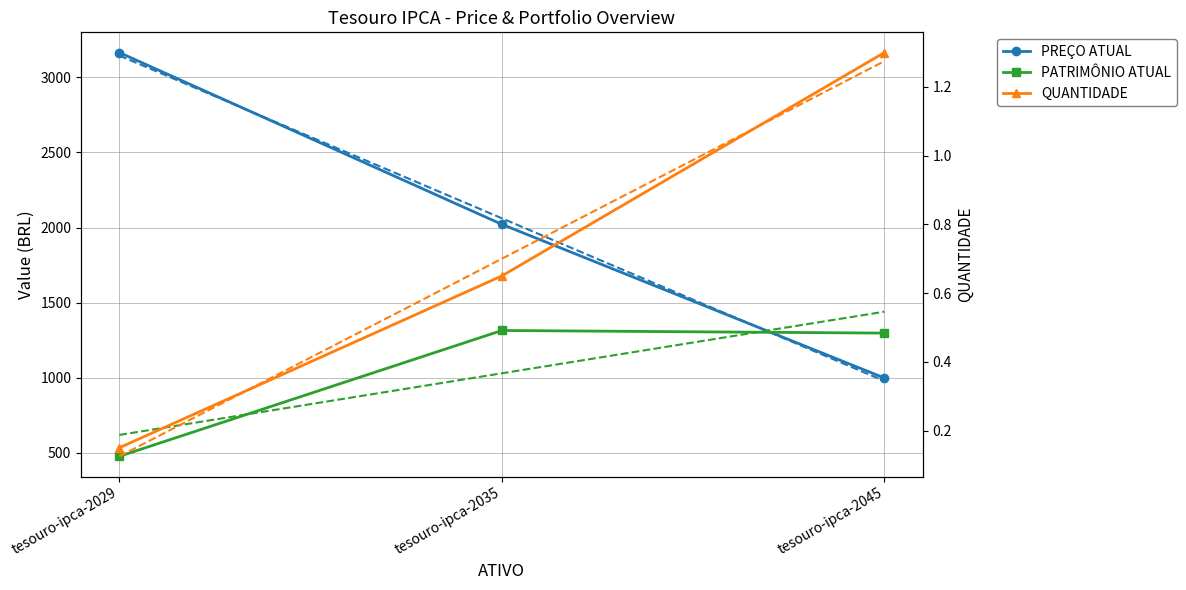

What is the value of the PATRIMÔNIO ATUAL point at the 1st from the left?

474.9